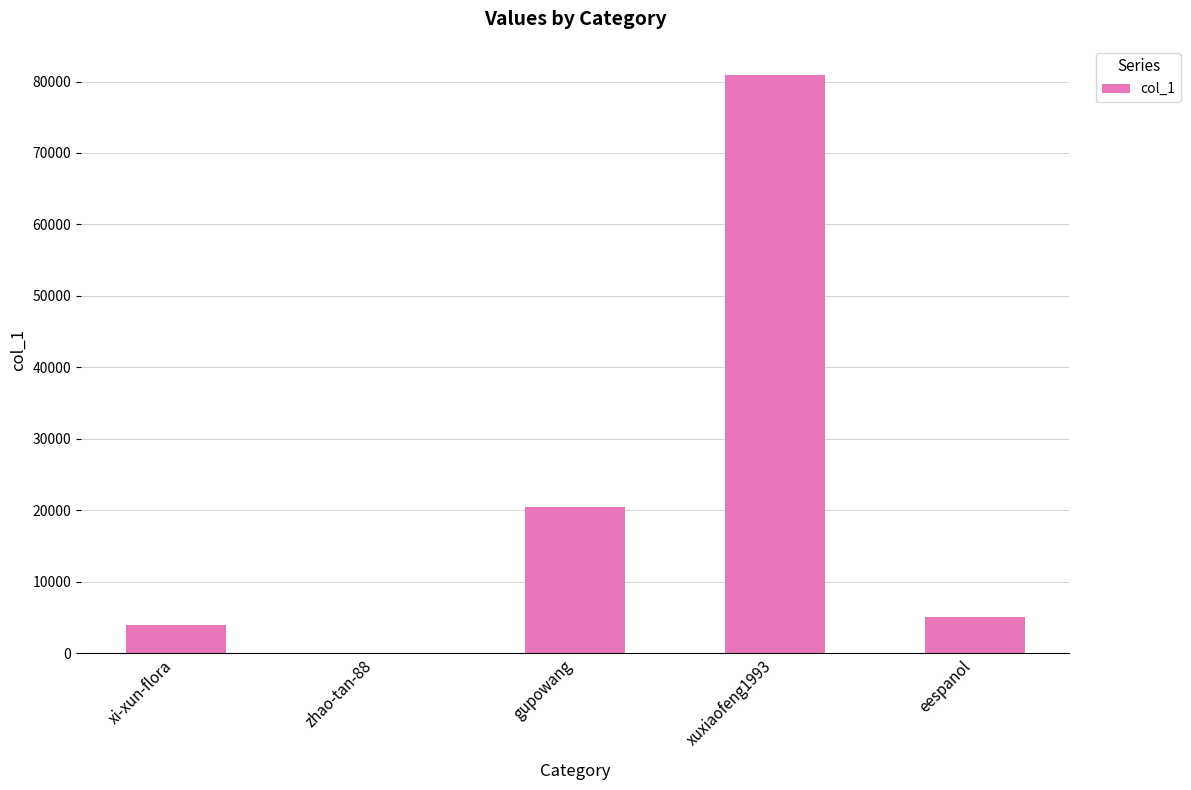

What is the greatest value displayed?

80948